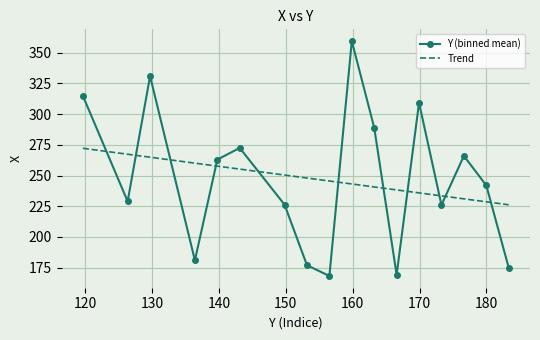

After their last crossing, which series has the higher values: Y (binned mean) or Trend?

Trend